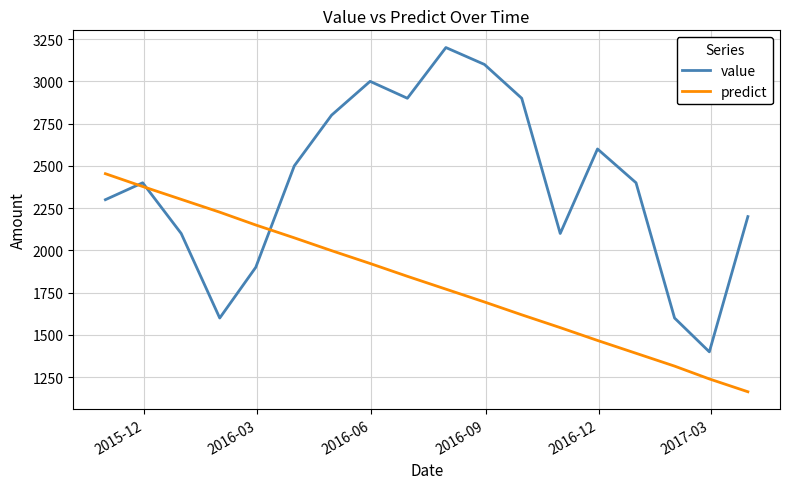

Which series has the largest total across all categories?

value